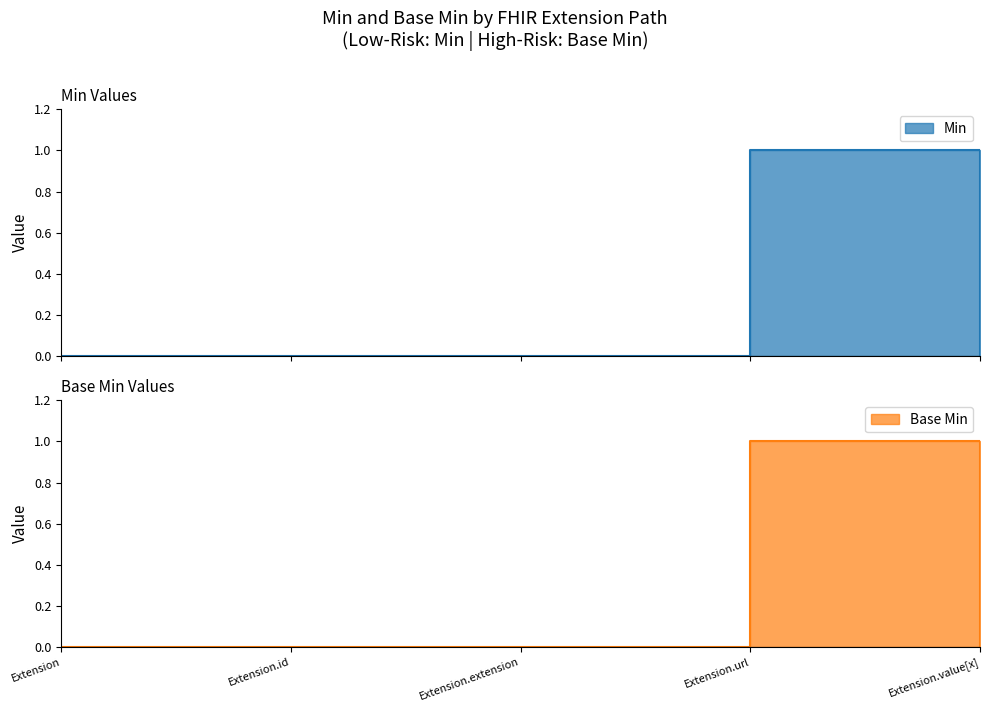

How many Min values are between 0 and 1?

5